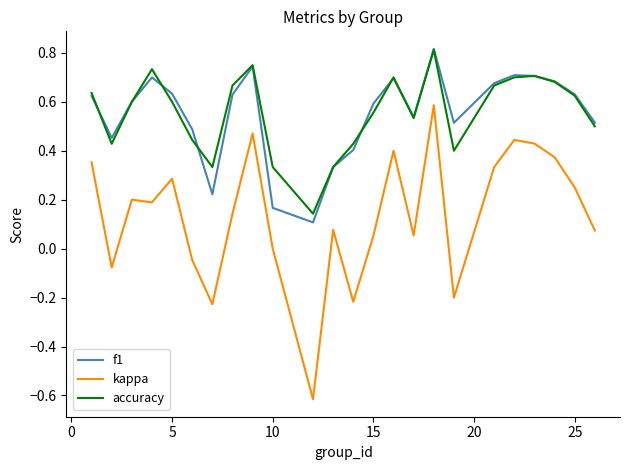

What is the smallest value displayed?

-0.6